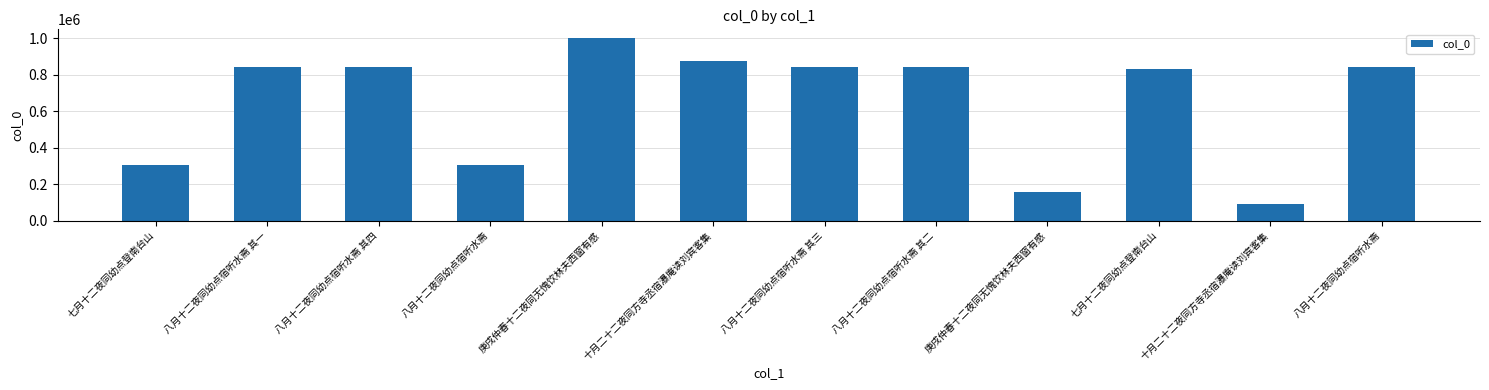

What is the label of the 3rd bar from the right?

七月十二夜同幼点登南台山